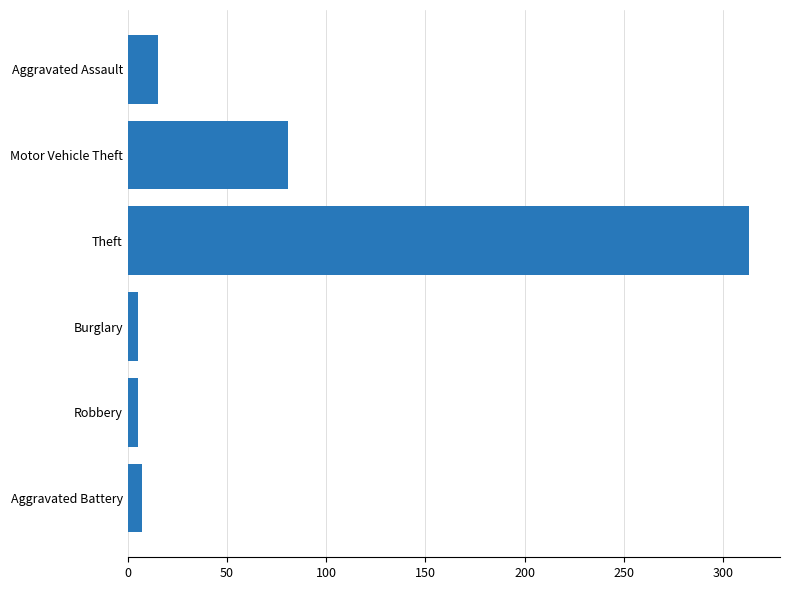

What is the difference between the second highest and minimum values?

76